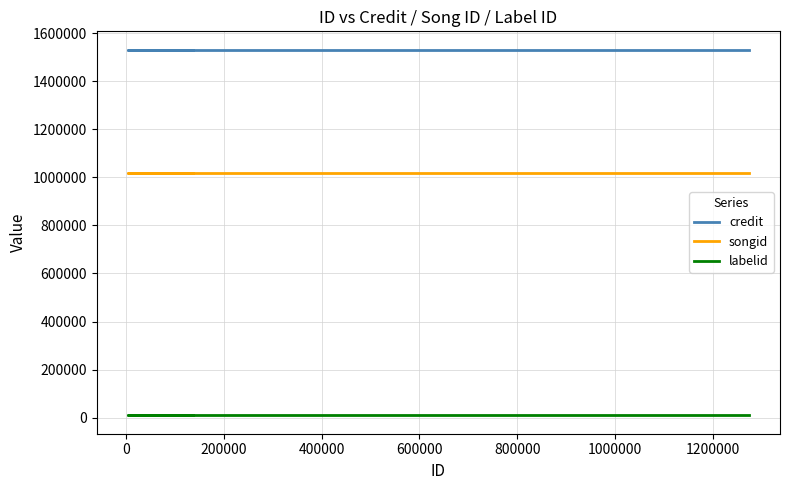

True or false: labelid and credit intersect in this chart.

False